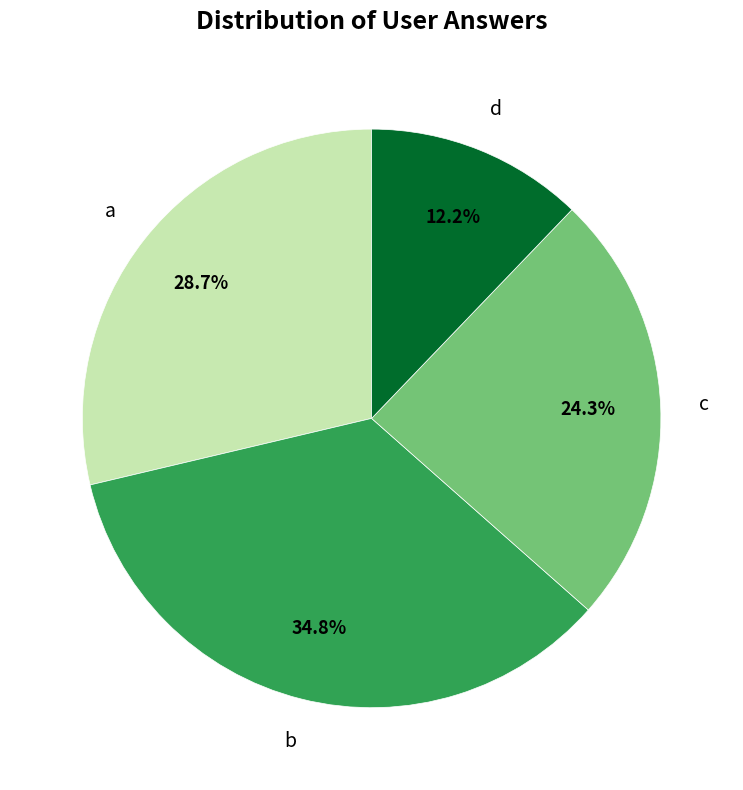

Does any single category account for the majority?

No